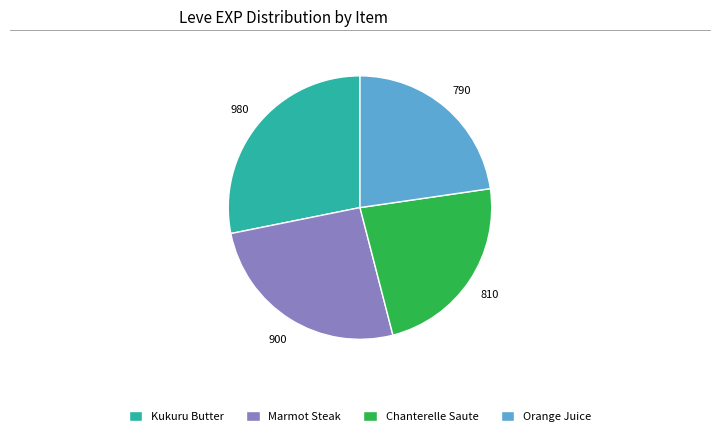

What is the ratio of the value at Chanterelle Saute to the value at Marmot Steak?

0.9